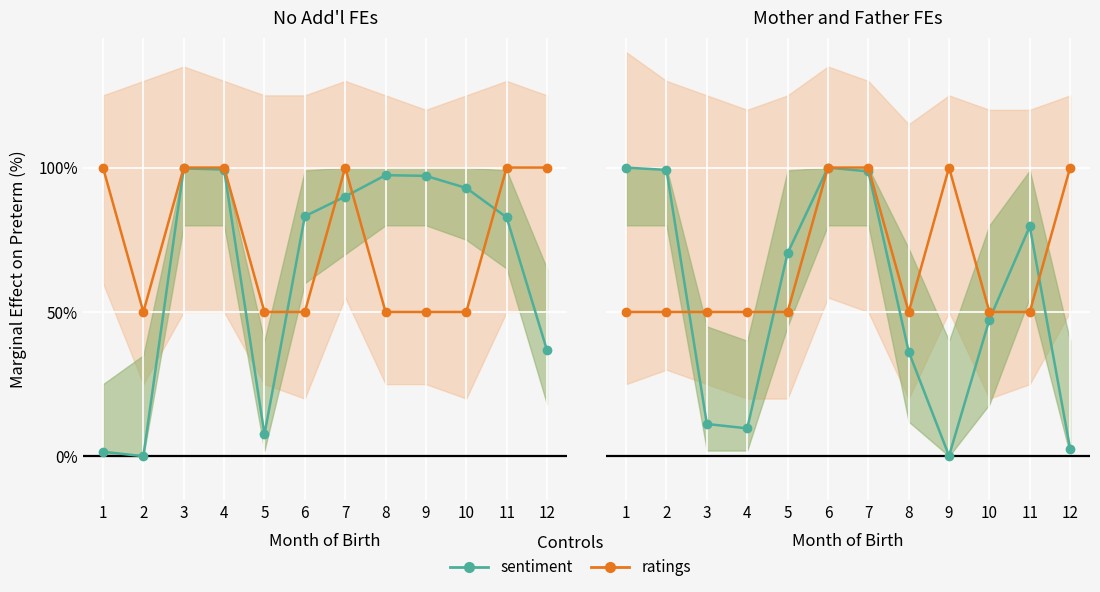

Read the sentiment value at 4.

0.1